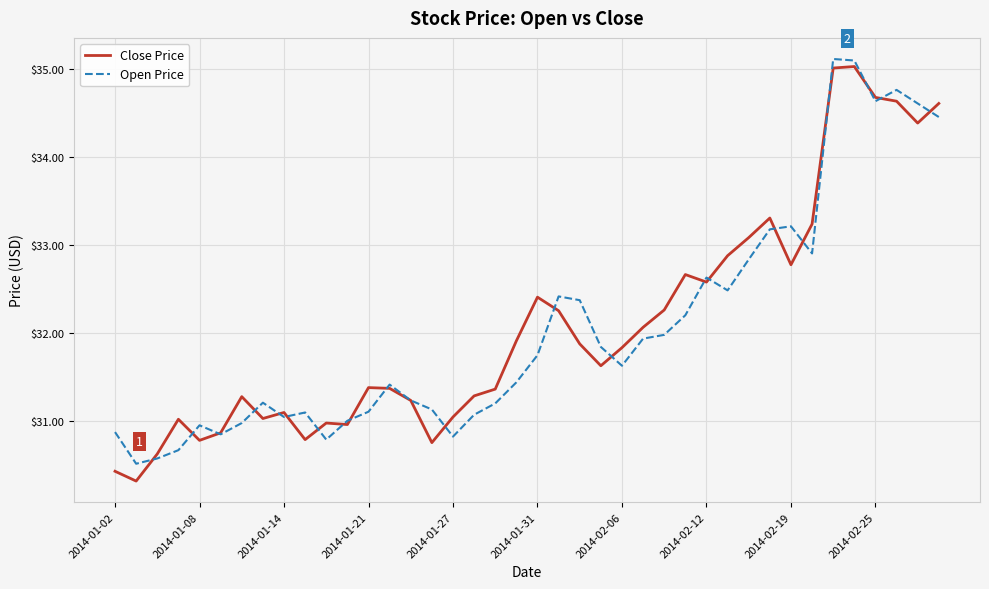

What is the smallest value displayed?

30.3